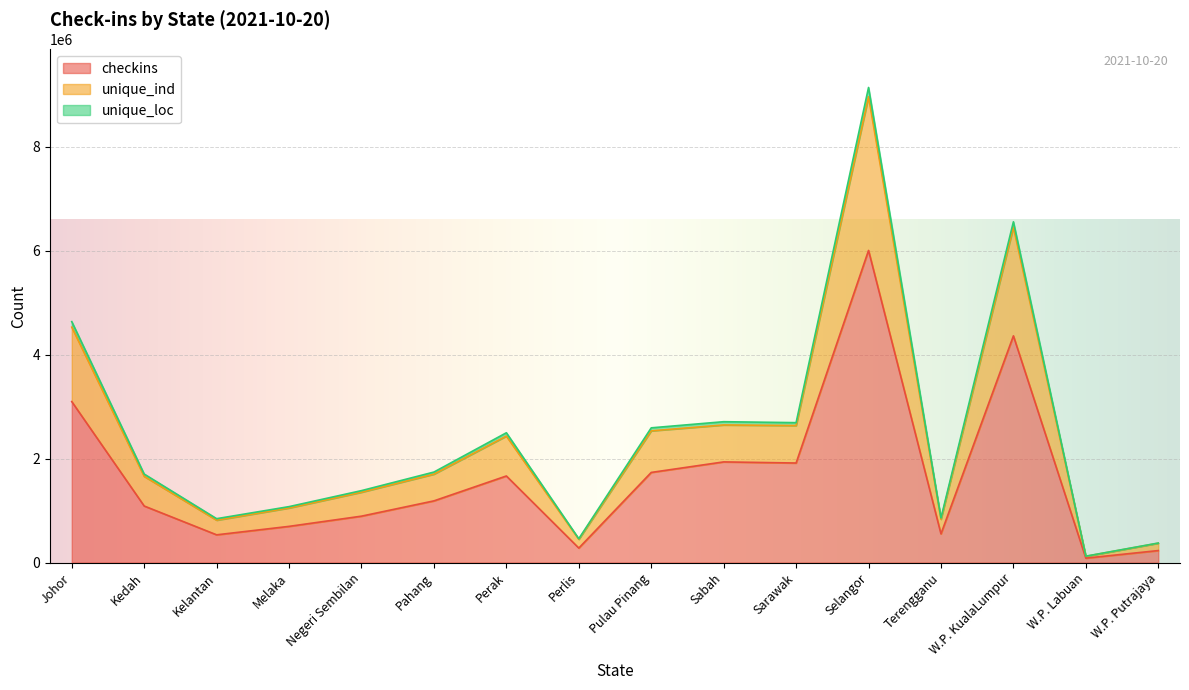

Is it true that unique_ind equals 816334 at Kelantan?

True